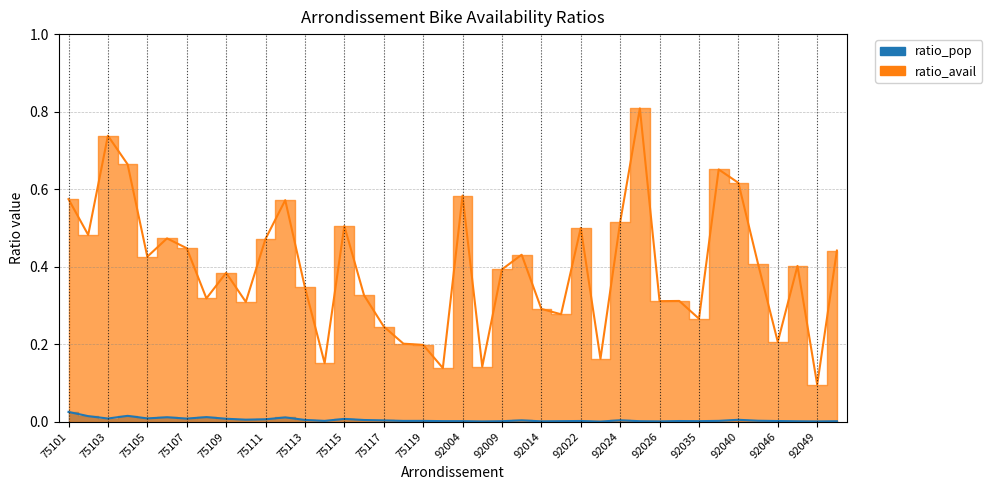

Which label corresponds to the smallest value in the chart?

92023